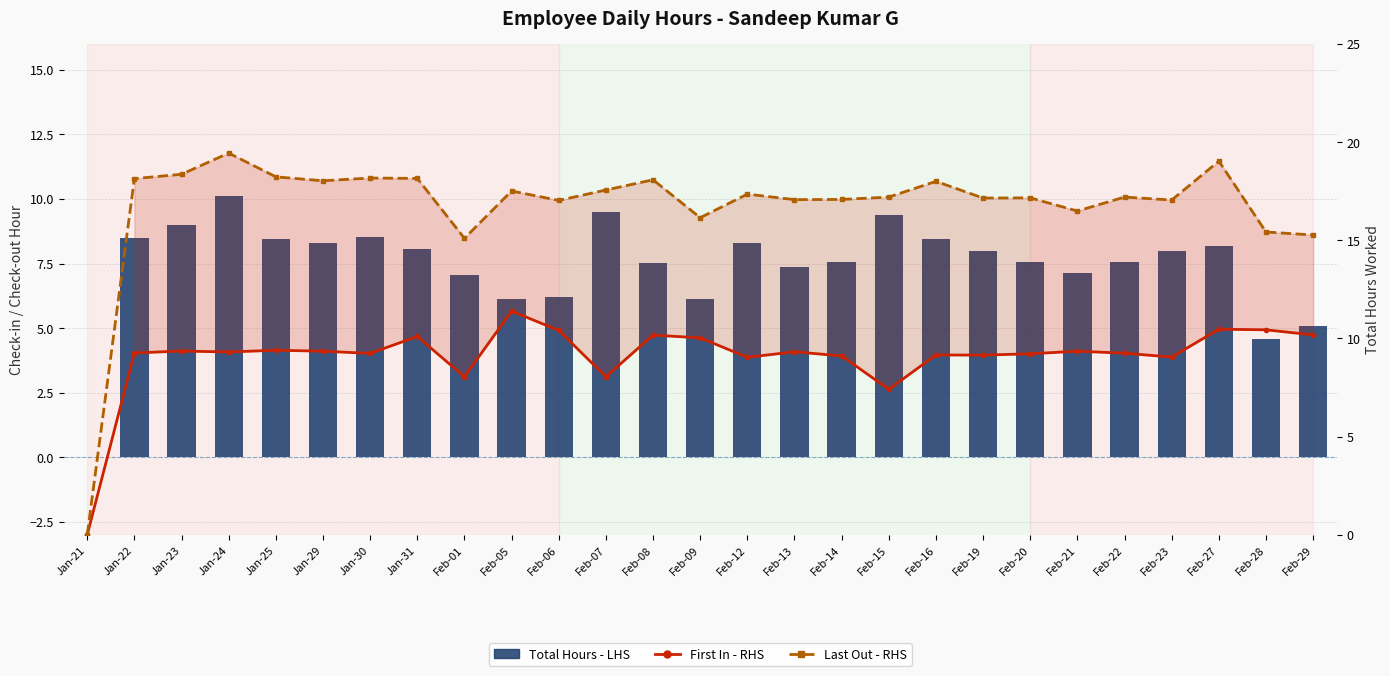

What is the difference between the maximum and minimum values in the Total Hours - LHS series?

10.1